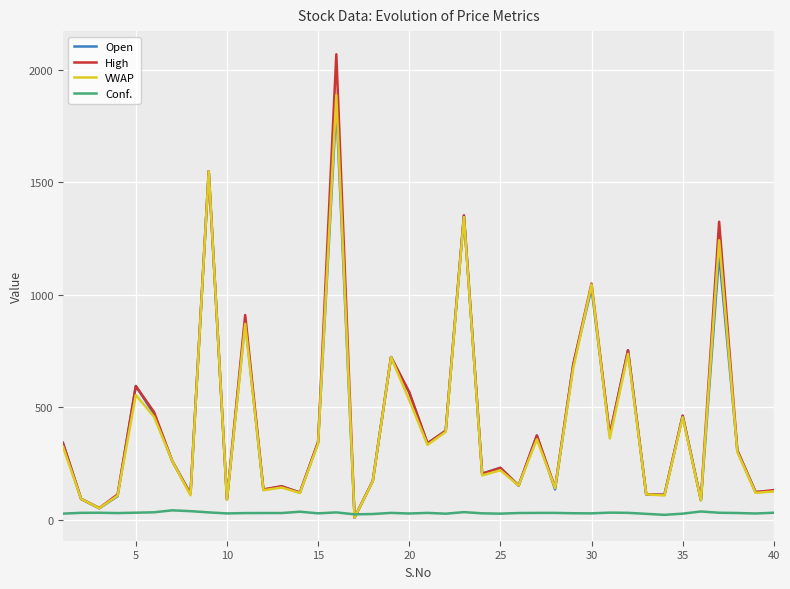

Which series has the widest spread of values?

High